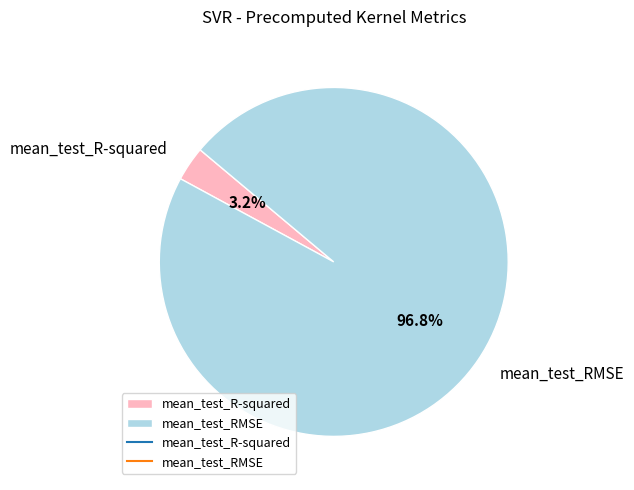

To the nearest percent, what portion does mean_test_R-squared represent?

3%